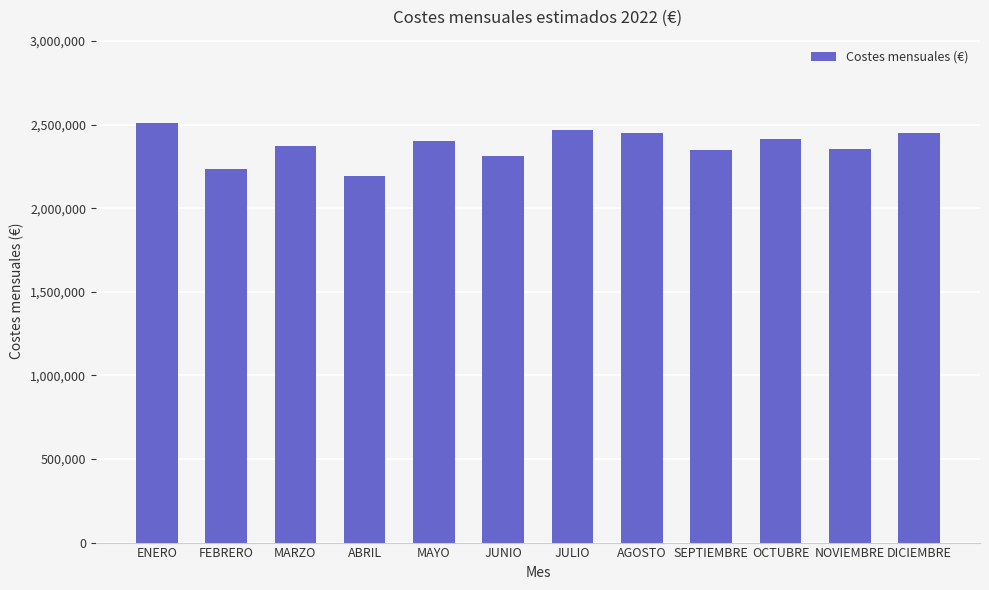

True or false: the data shows 2236949.0 at FEBRERO.

True